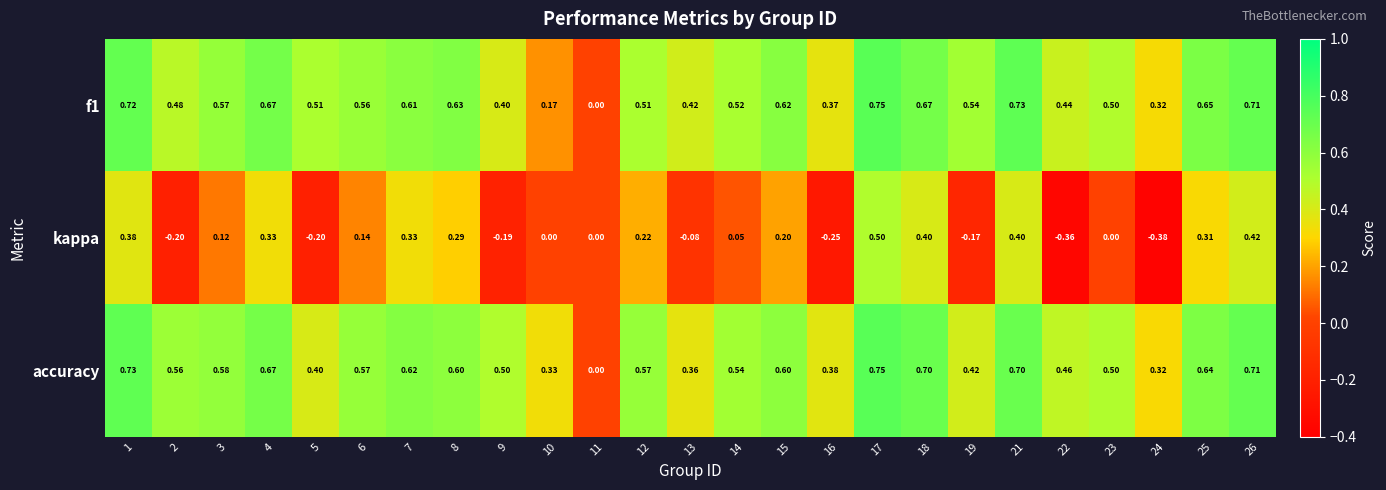

Is the value of f1 at 18 greater than the value of kappa at 6?

Yes